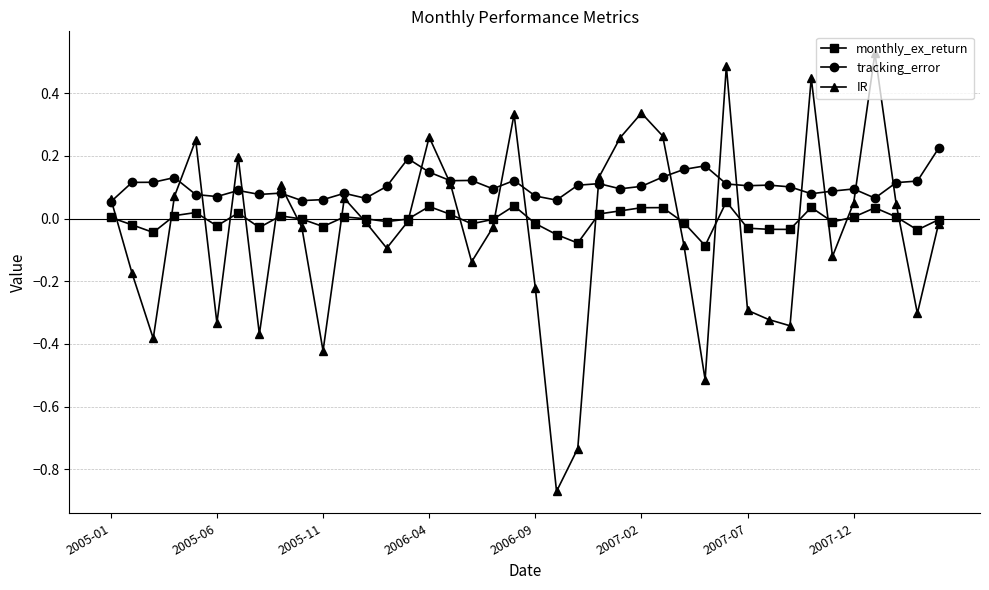

Which series has the widest spread of values?

IR